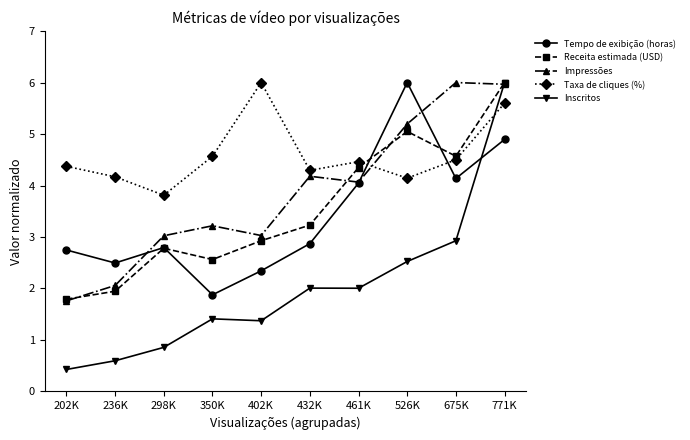

Which series has the largest range (max minus min)?

Inscritos